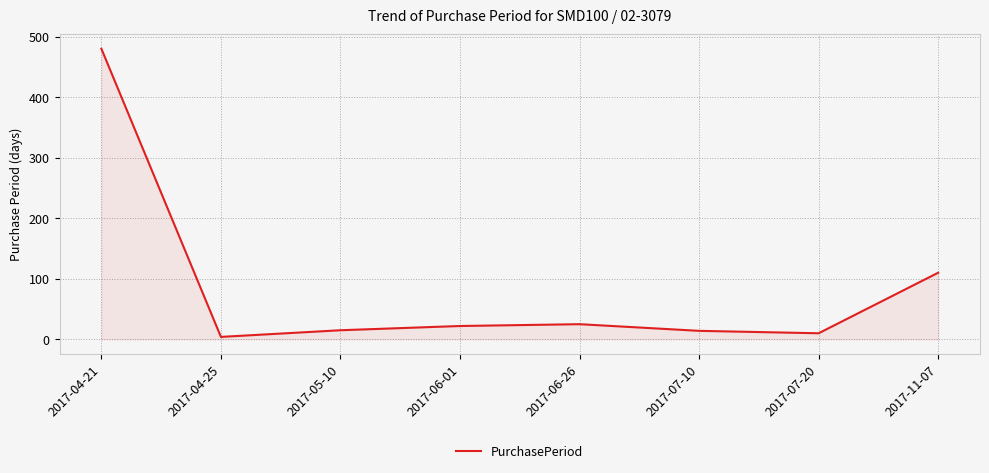

Is it true that the value at 2017-11-07 is 35?

False